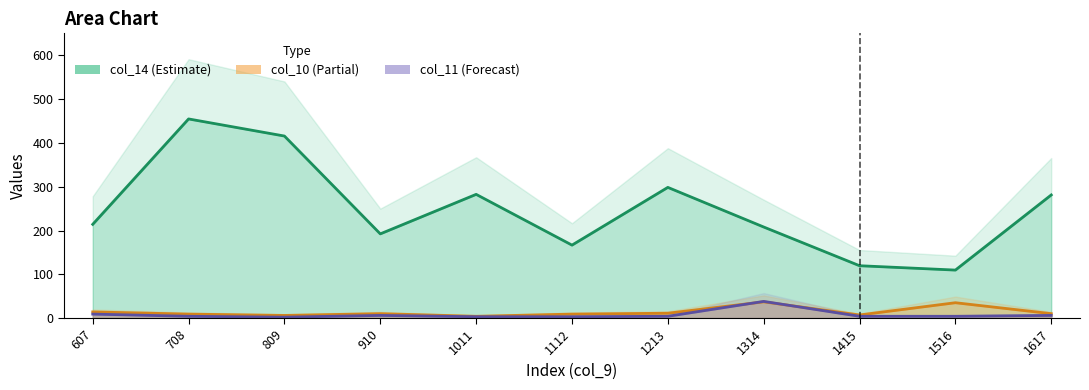

What is the value of the col_11 point at the 6th from the left?

3.0